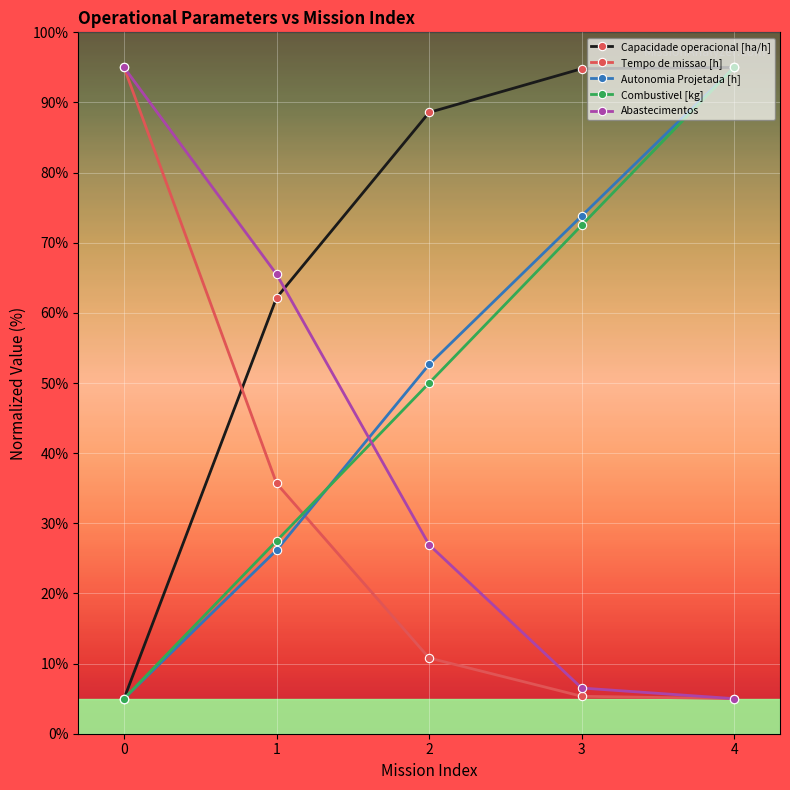

List the labels in order of Autonomia Projetada [h] value, largest first.

4, 3, 2, 1, 0